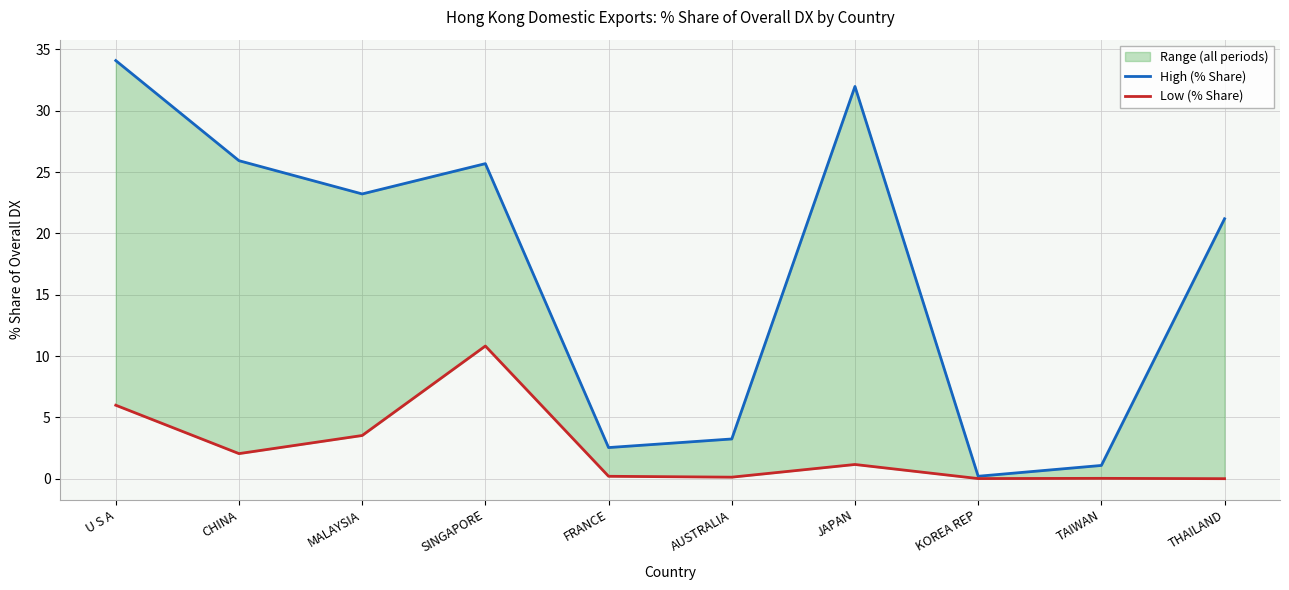

What is the greatest value displayed?

34.1